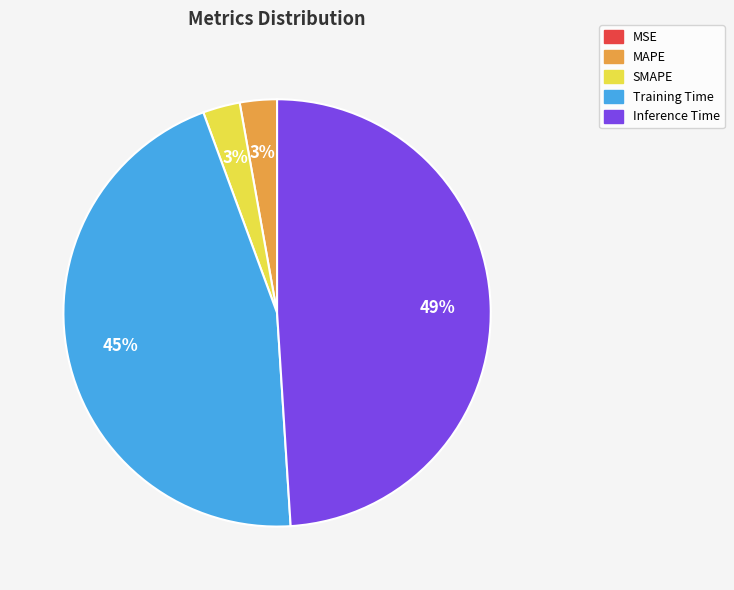

Is there any slice that represents more than half of the pie?

No